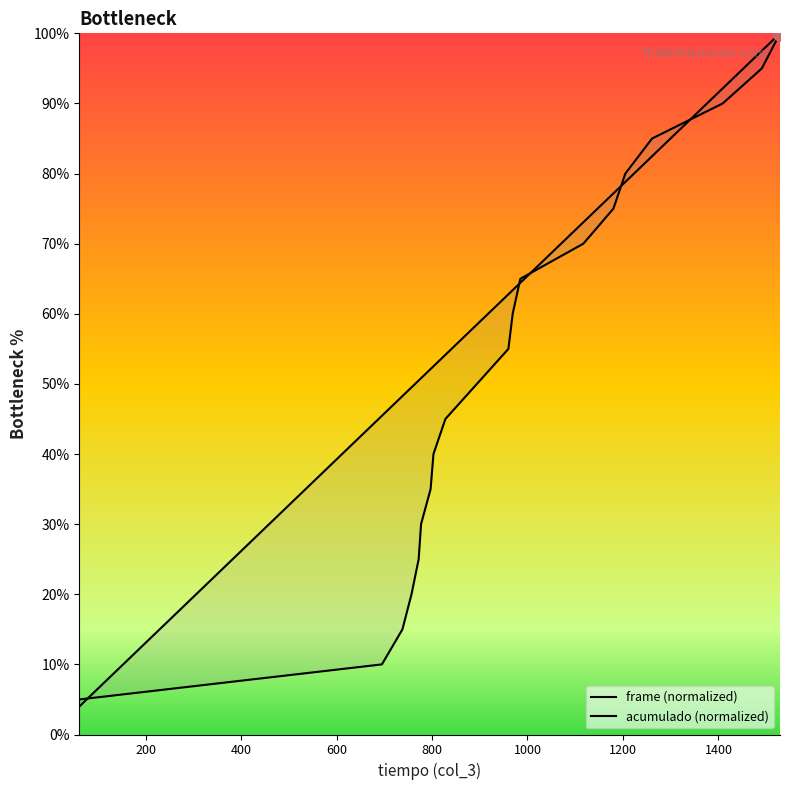

At how many categories does at least one series exceed 25?

19